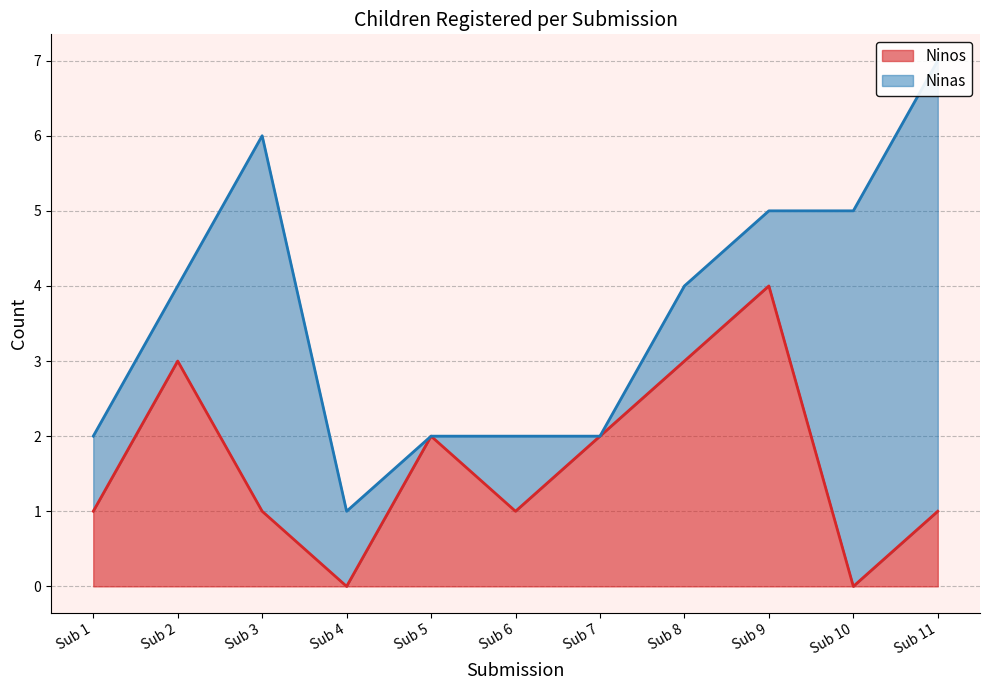

How many lines are shown in the chart?

1